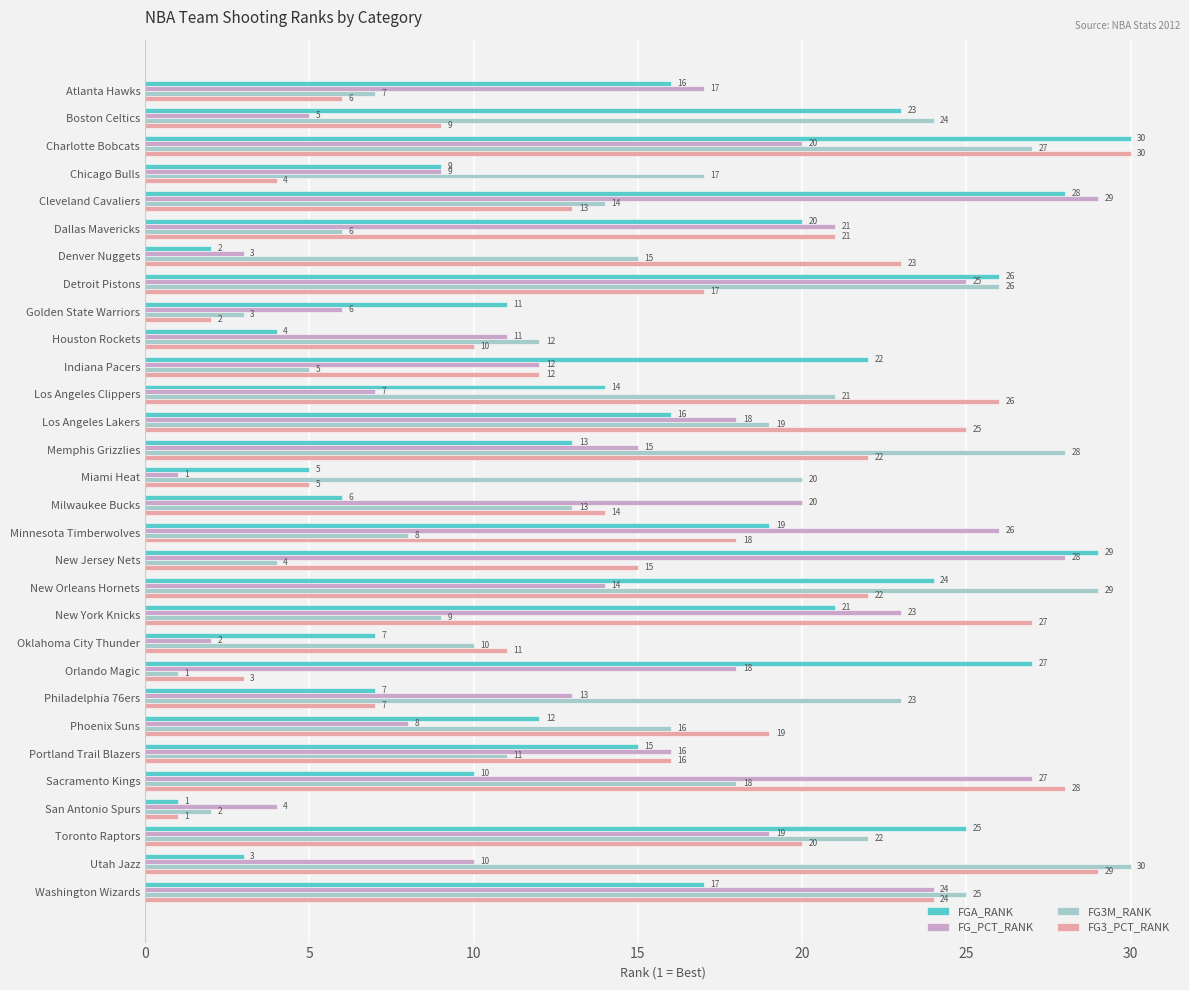

What is the difference between the maximum and minimum values in the FGA_RANK series?

29